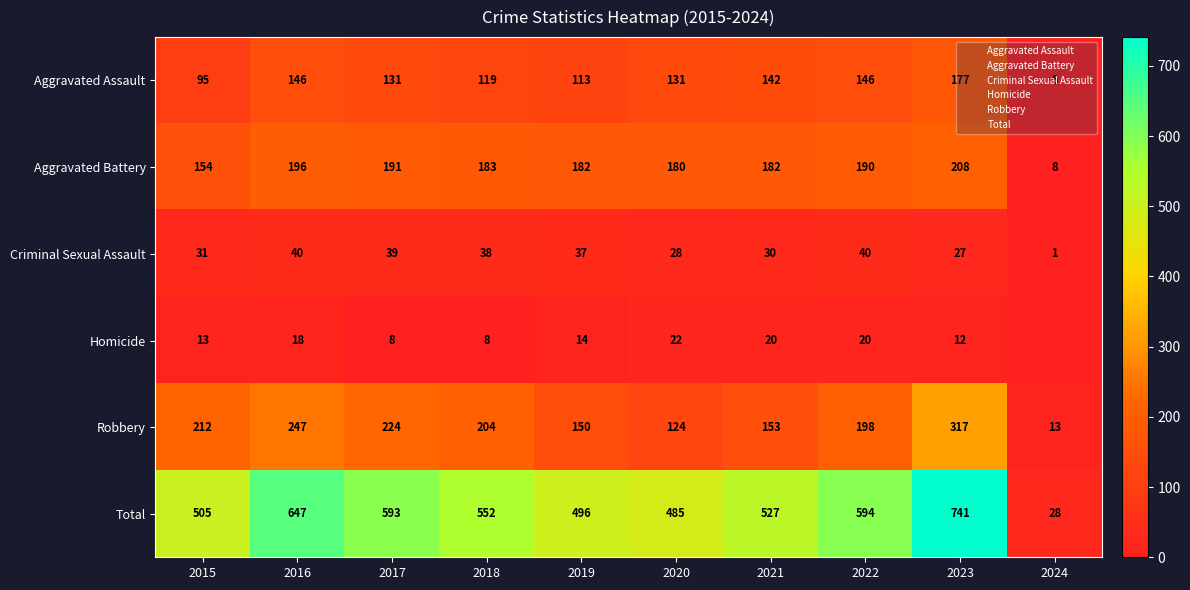

What is the difference between the second highest and minimum values in the Aggravated Assault series?

140